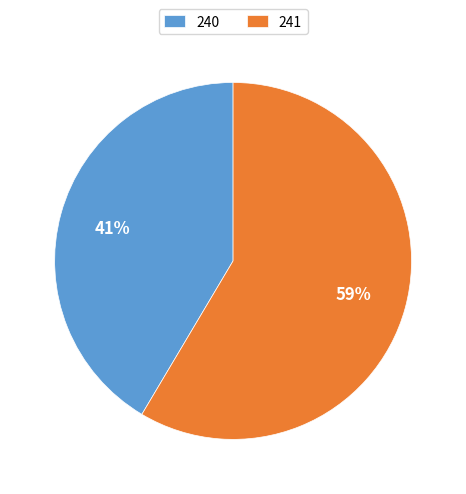

Which slice is the largest?

241